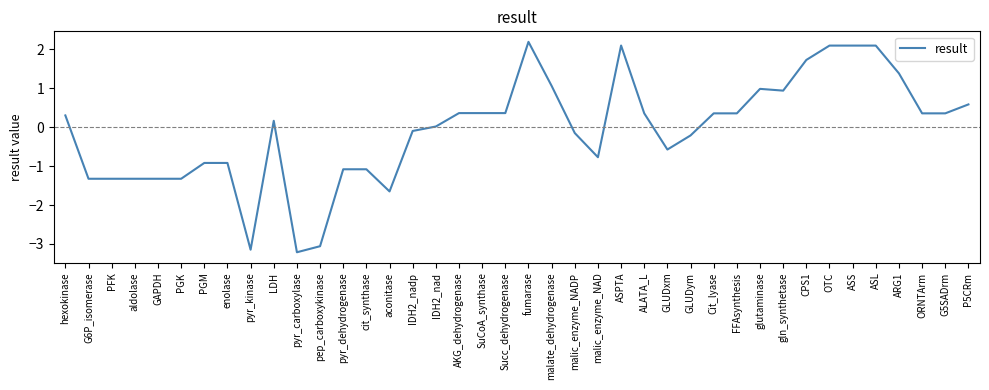

Where does the data first go above 0?

hexokinase